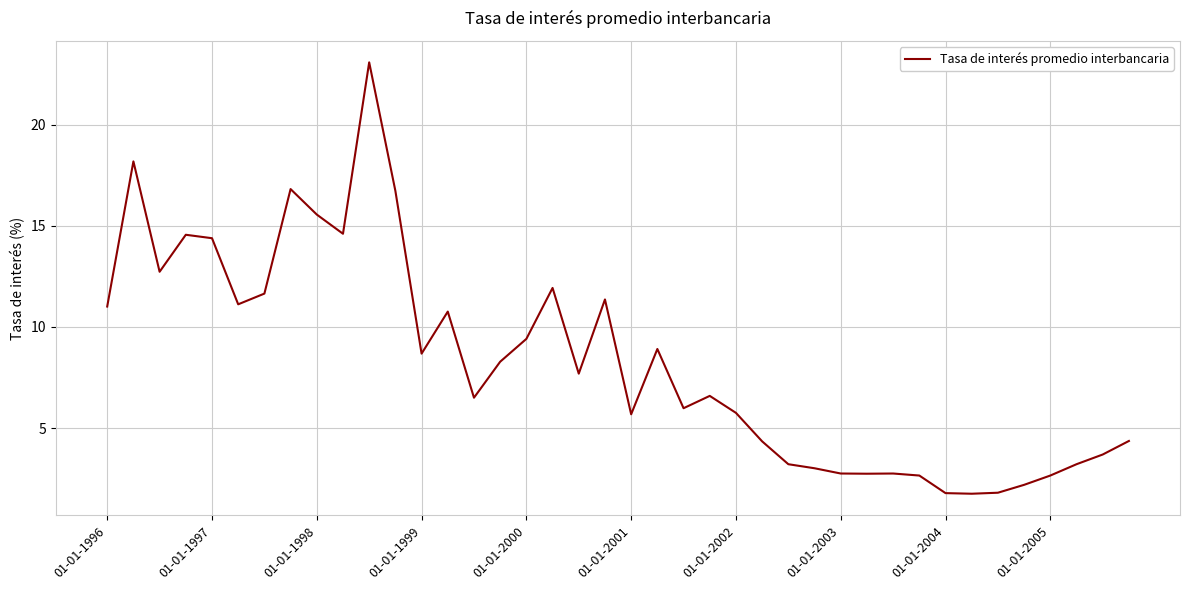

What is the difference between the maximum and minimum values?

21.3